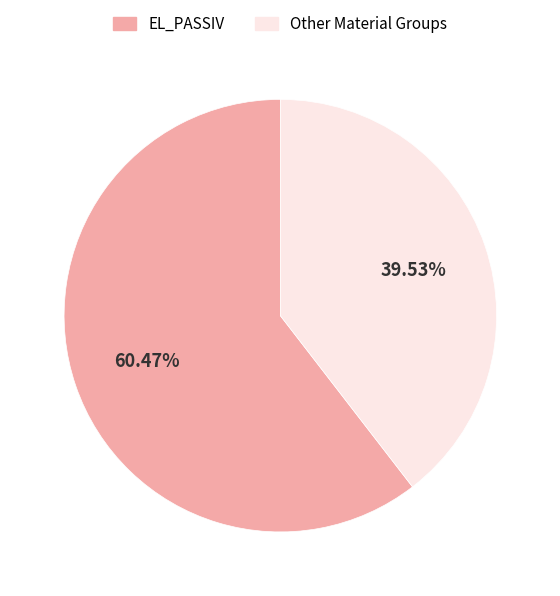

To the nearest percent, what is the average slice percentage?

50%